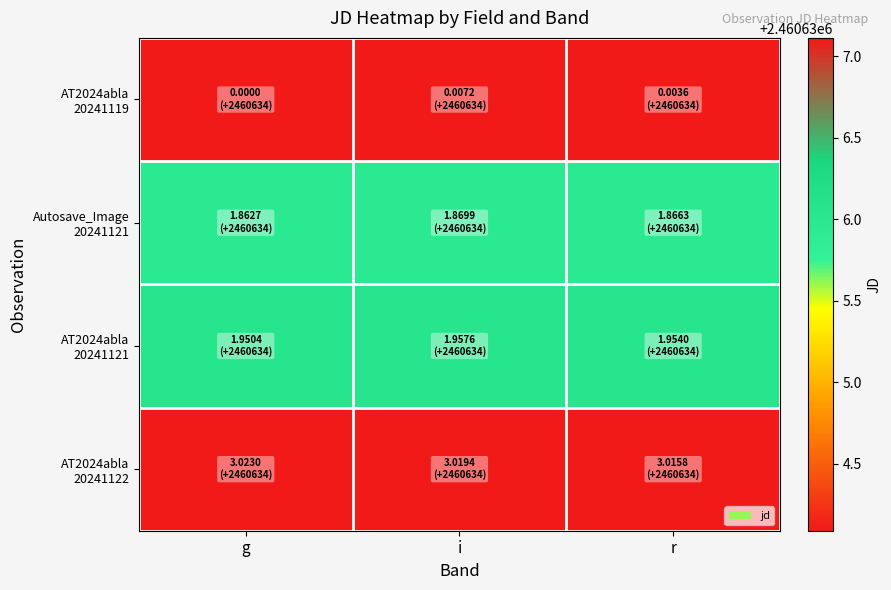

Which series changed the most between g and r?

AT2024abla 20241122